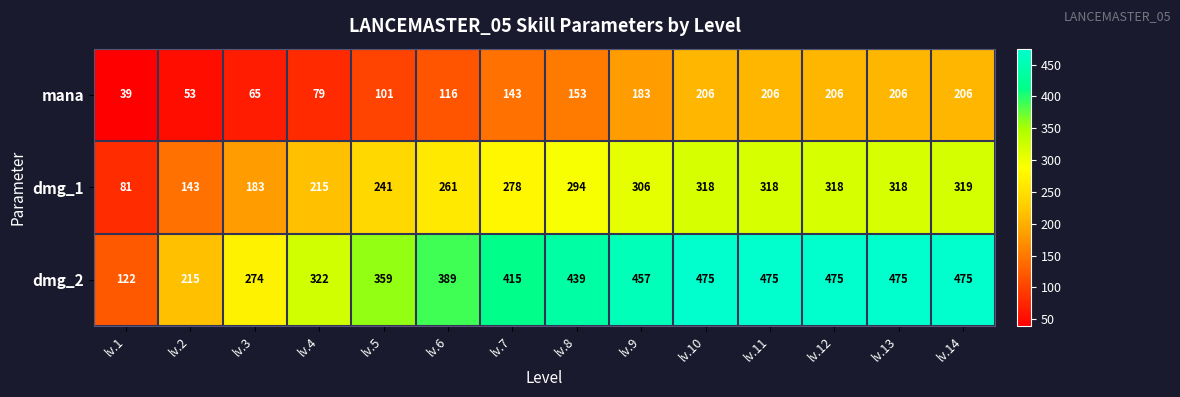

Which series has the largest range (max minus min)?

dmg_2